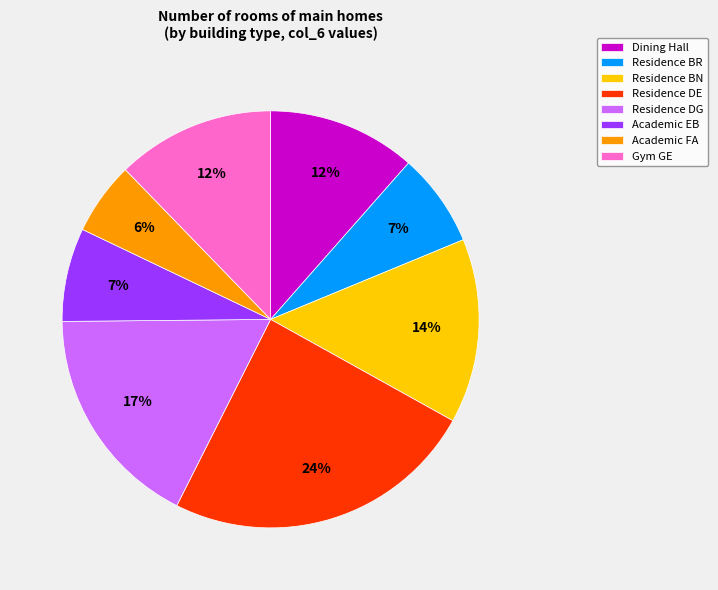

Between Gym GE and Residence BN, which is larger?

Residence BN